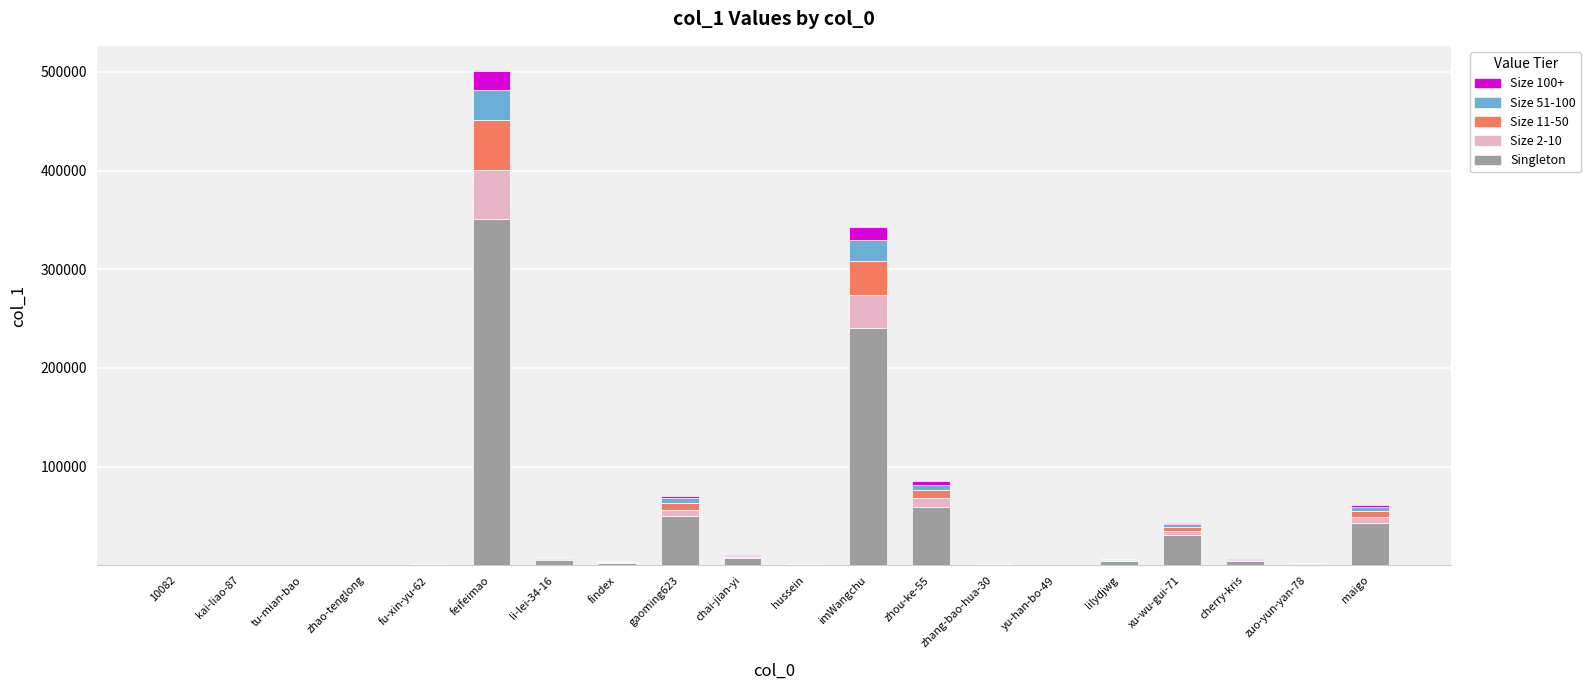

At which category is the sum across all series the highest?

feifeimao